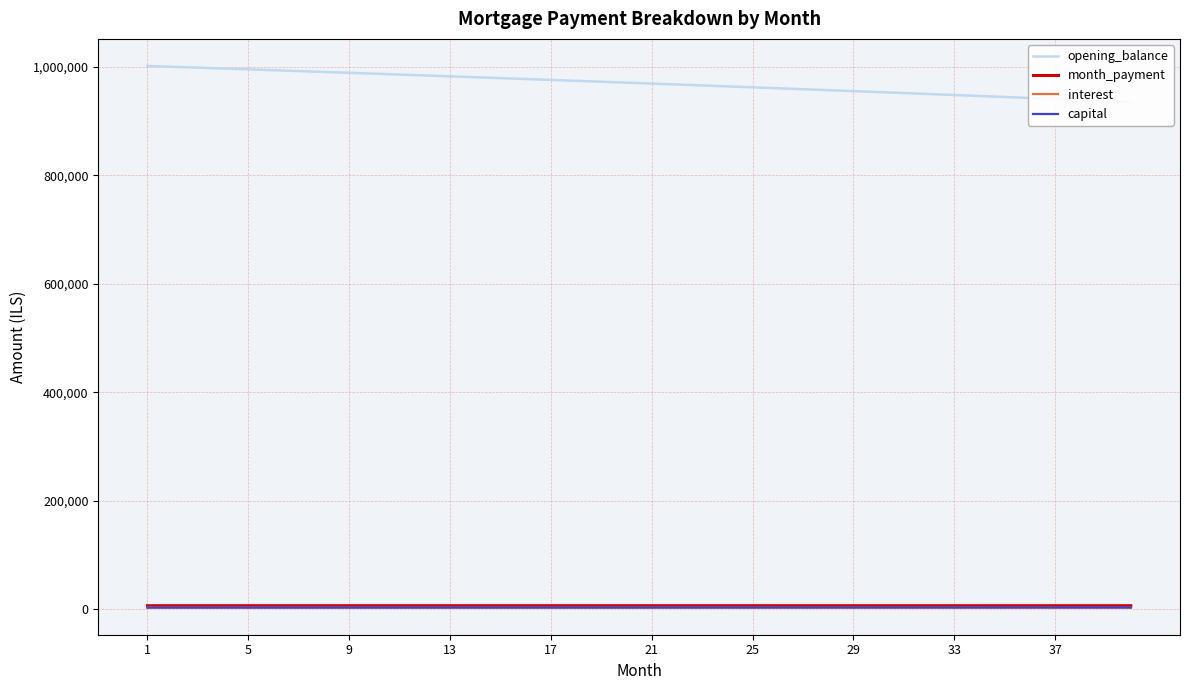

True or false: interest has a value of 1322.0 at 5.

False